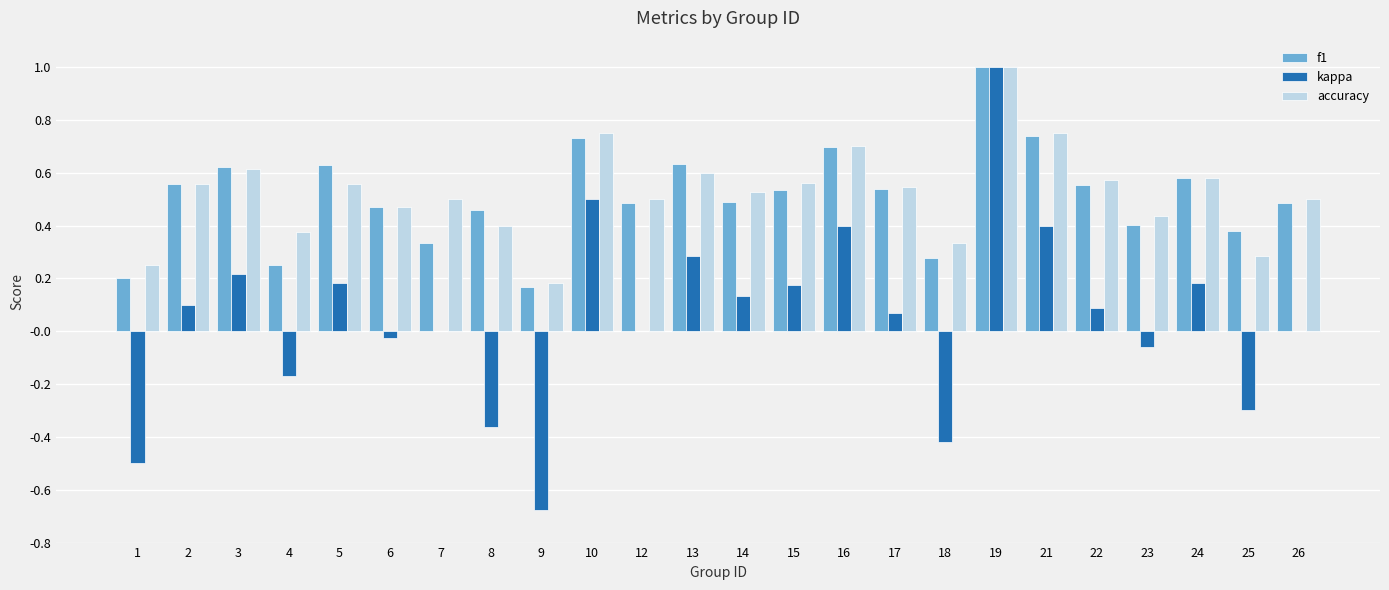

What are all the series names shown in the legend?

f1, kappa, accuracy